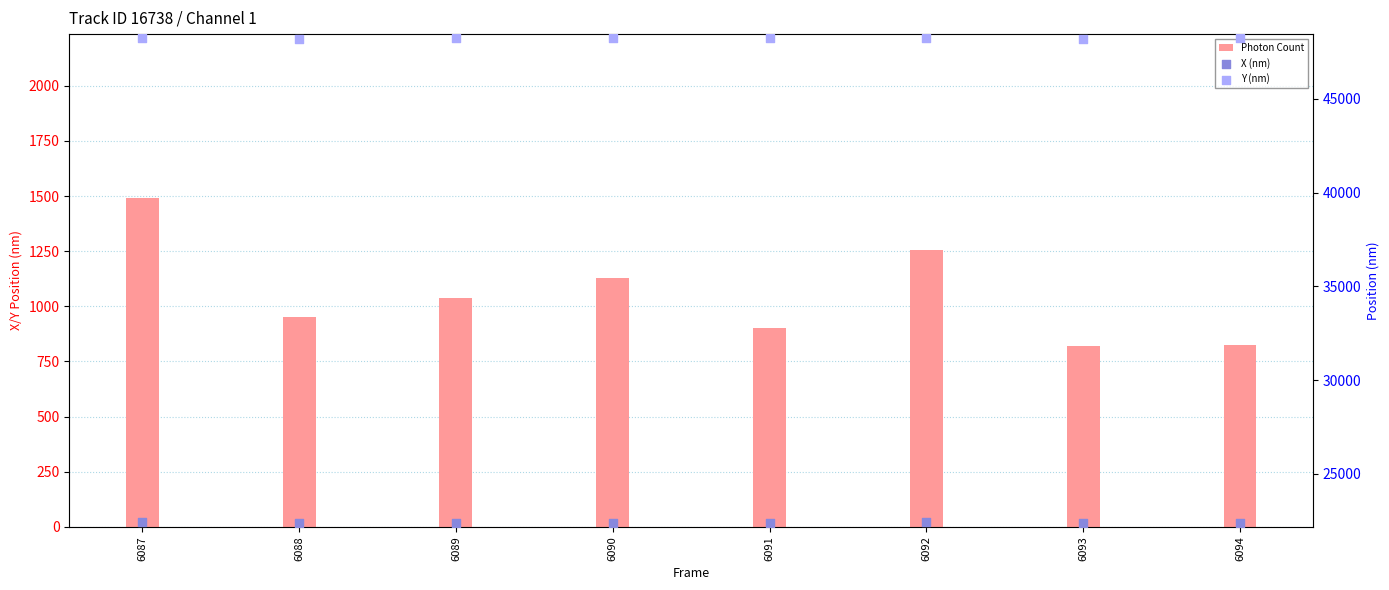

At which category is the sum across all series the highest?

6087